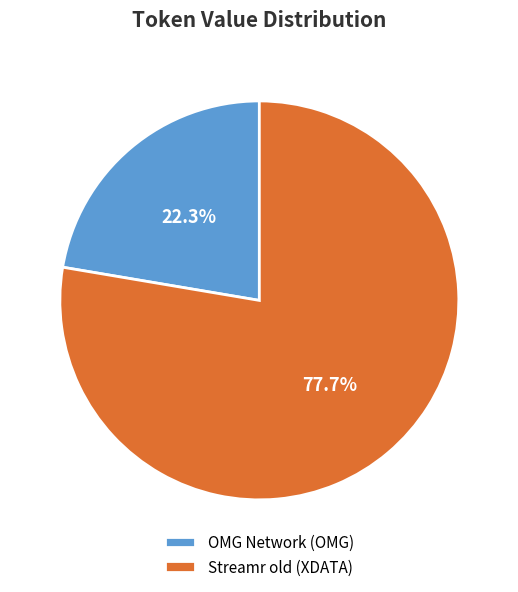

Which slice is the smallest?

OMG Network (OMG)